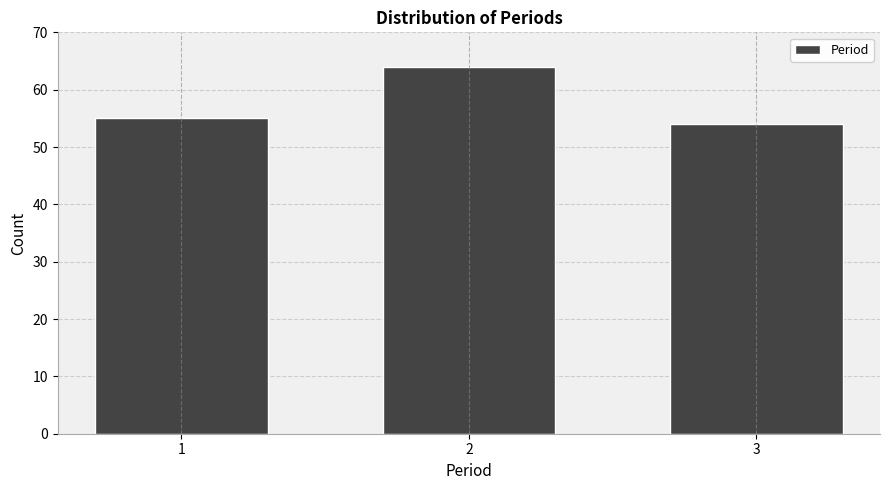

Reading left to right, list all the values displayed in this chart.

55	64	54